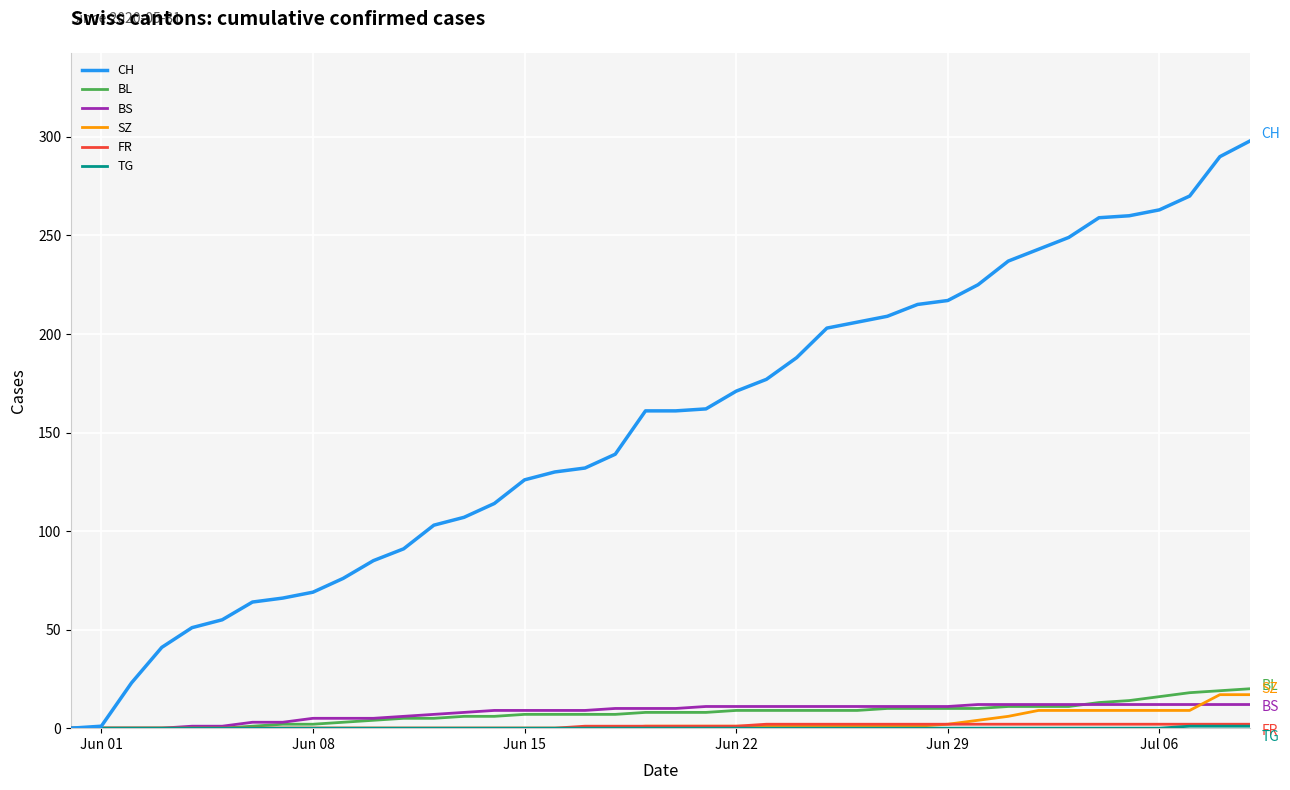

Which series has the widest spread of values?

CH